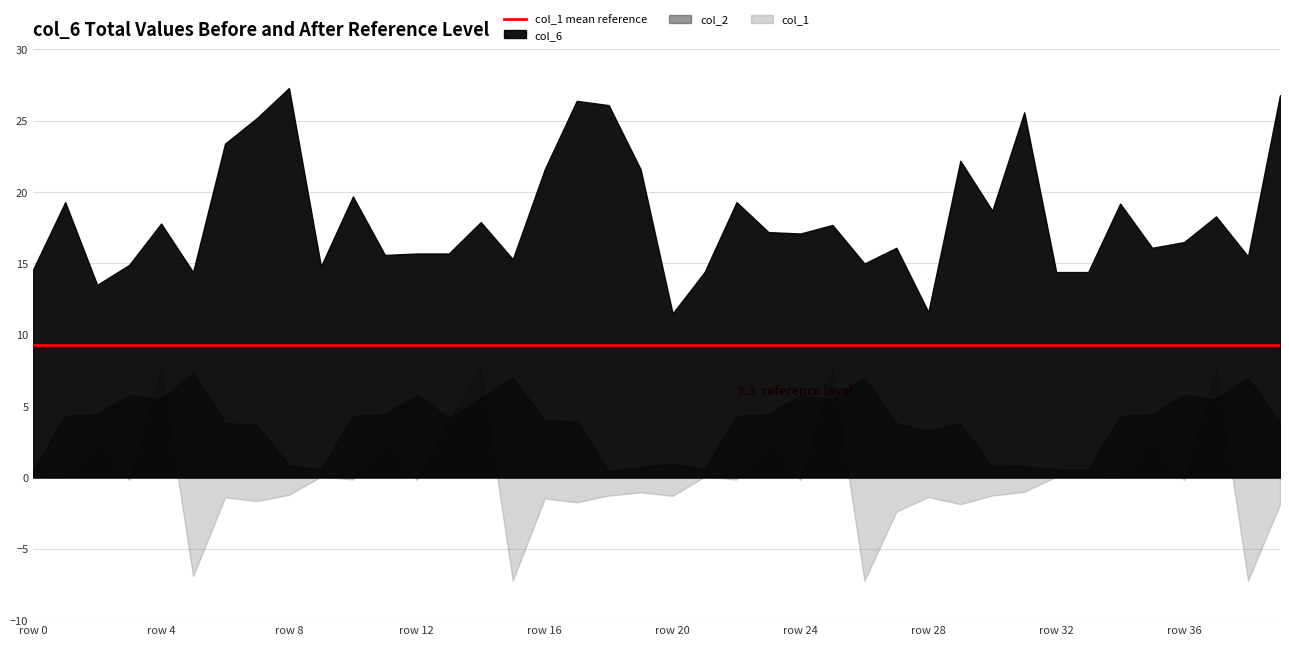

How many values in the col_6 series are below 17?

19